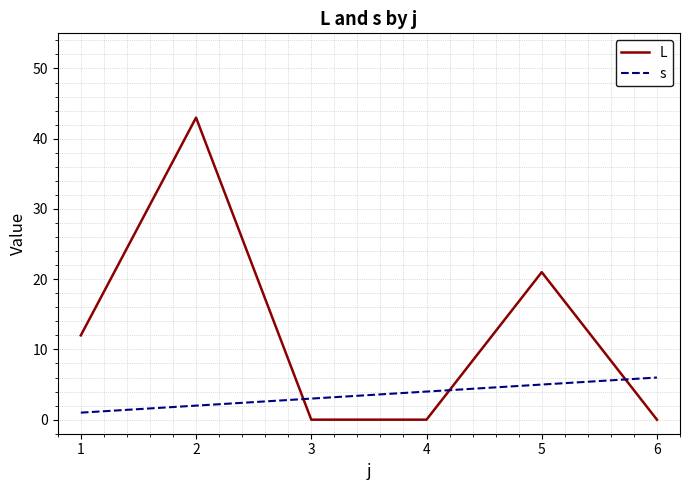

List the series in order of their peak value, highest first.

L, s